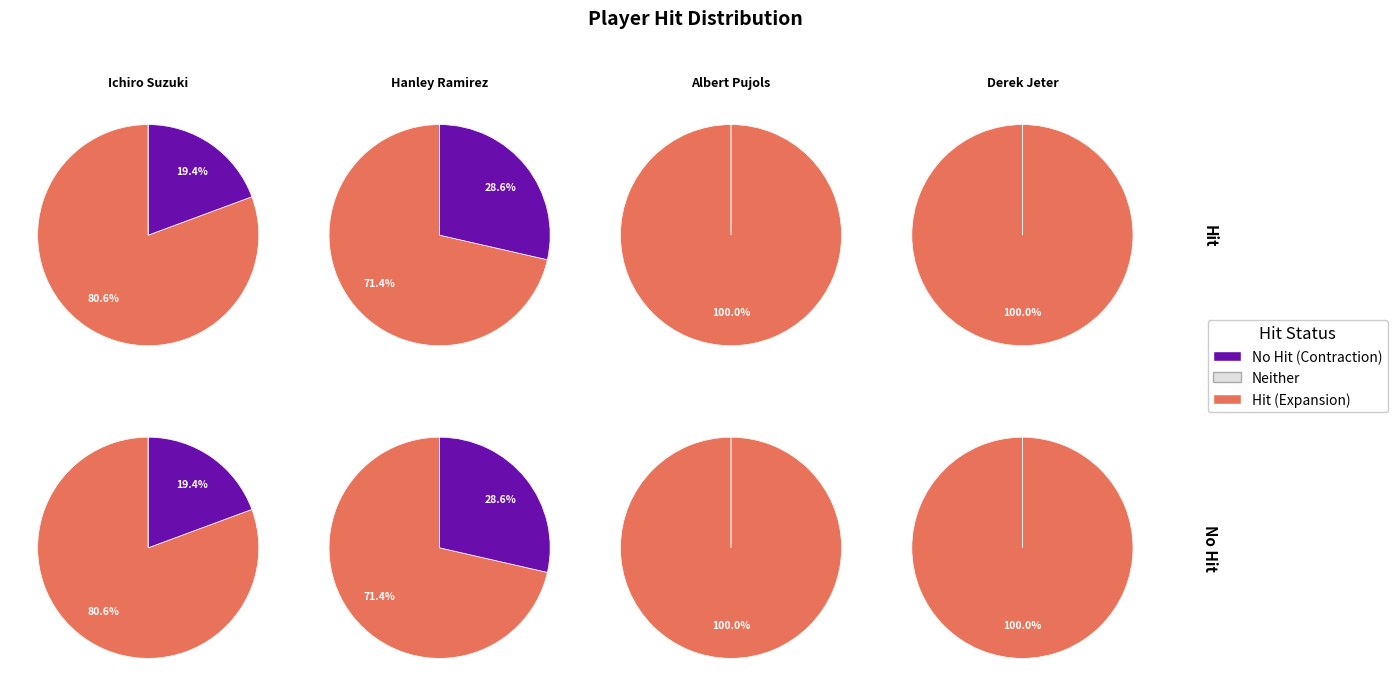

What percentage do Hanley Ramirez and Albert Pujols together represent?

29.4%